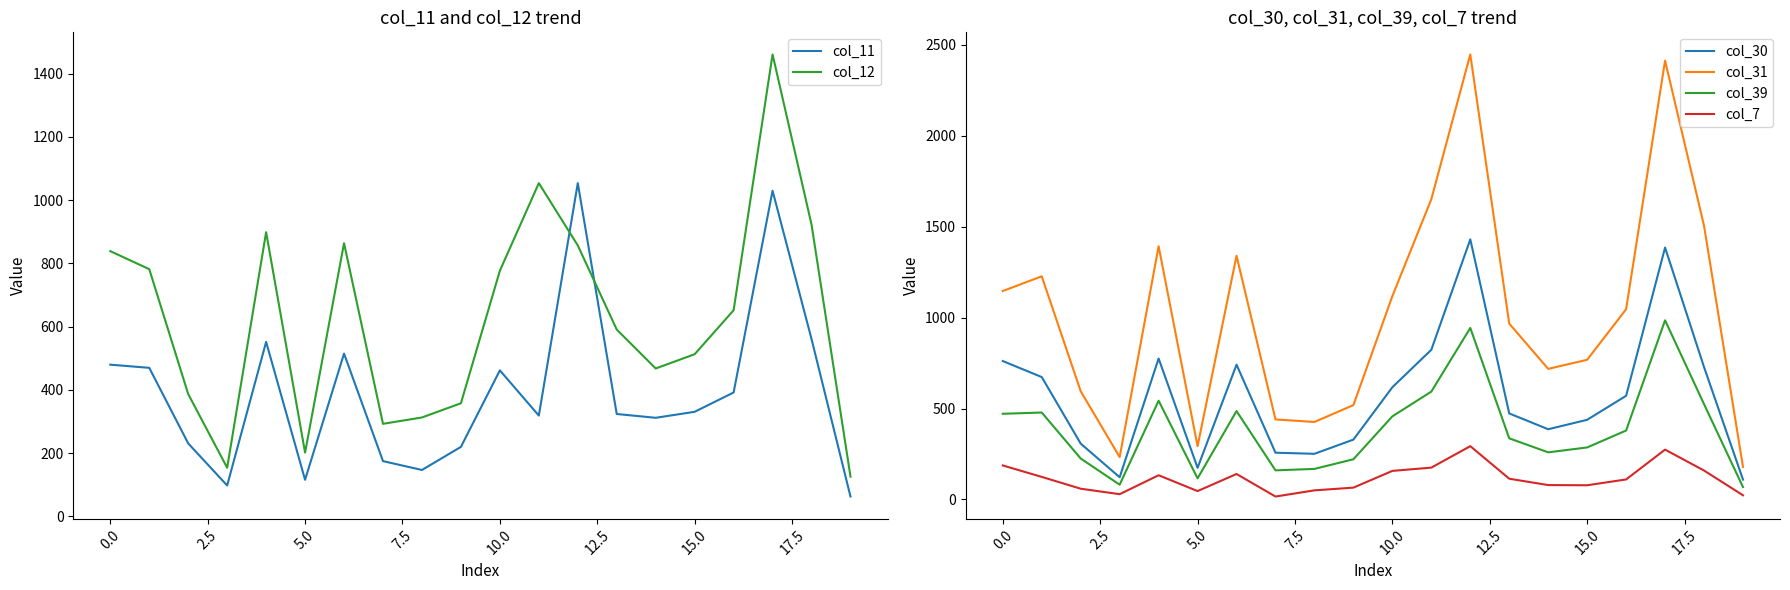

The value of col_39 at 0.0 is 471. True or false?

True